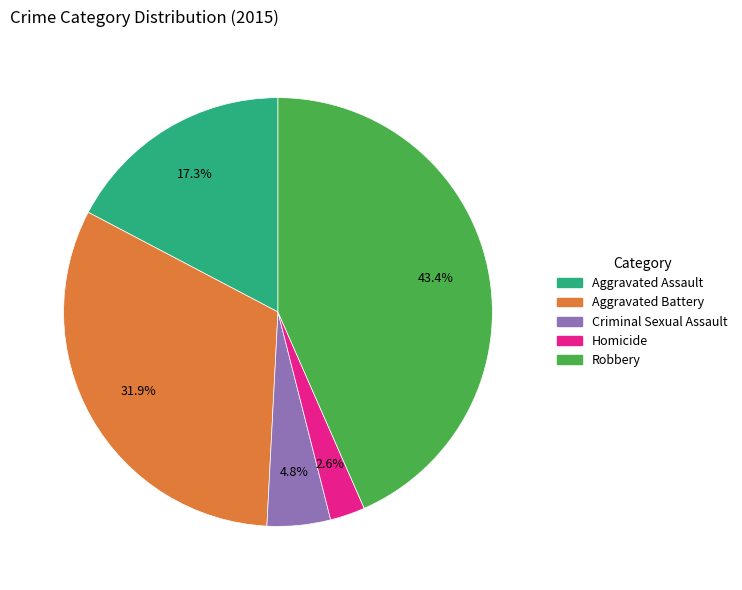

Is Aggravated Assault the majority of the pie?

No